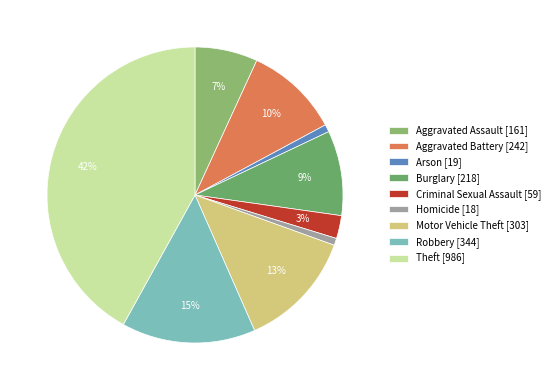

Which slice is the smallest?

Homicide